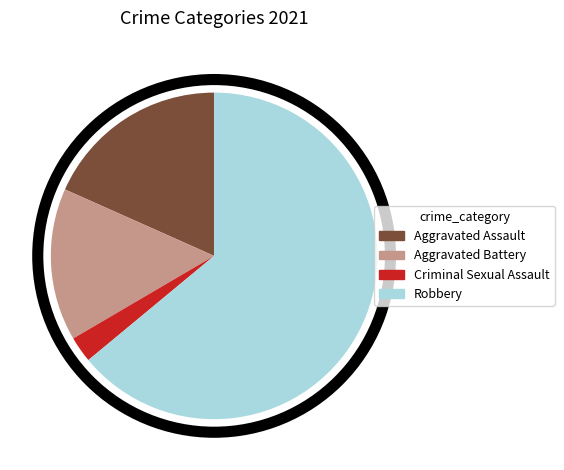

True or false: Robbery accounts for 64% of the total.

True